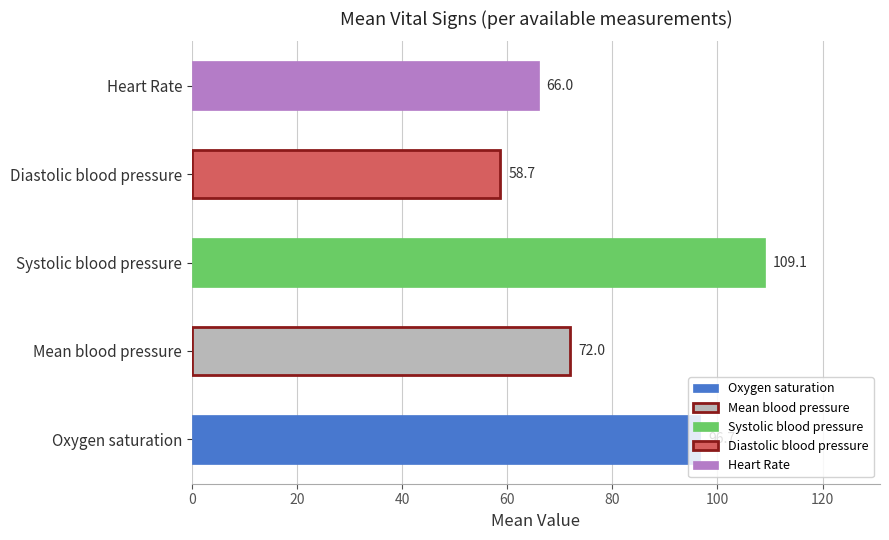

At which label is the value closest to 83?

Mean blood pressure